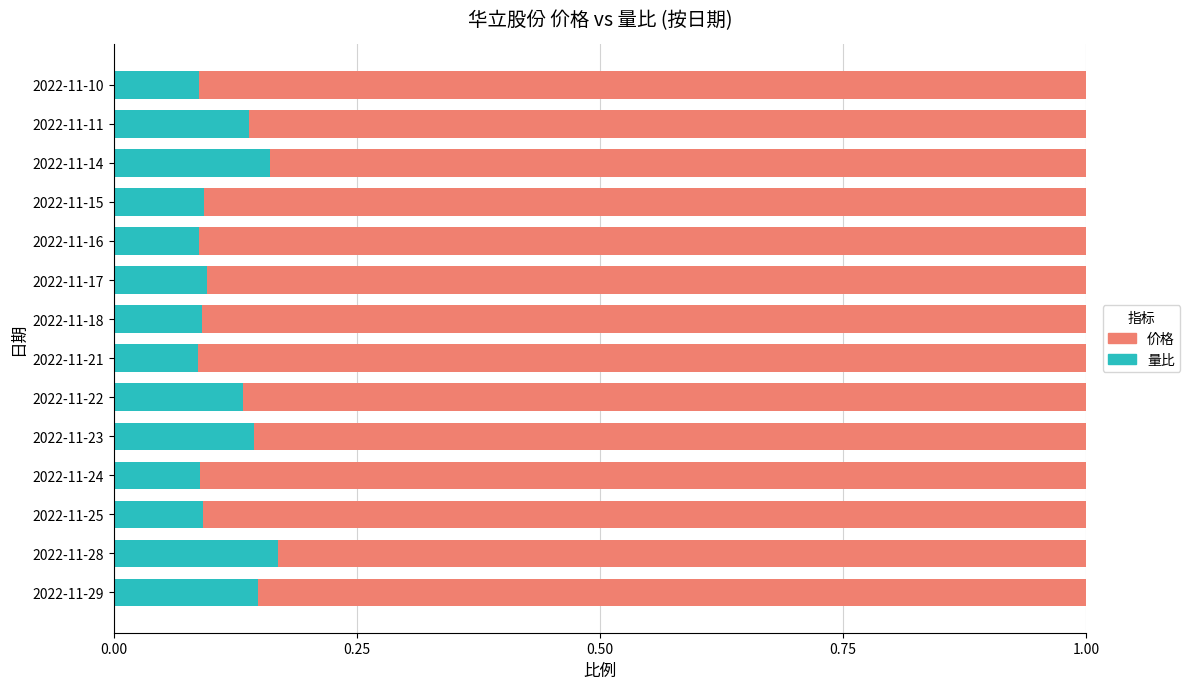

What is the total value across all series at 2022-11-21?

1.0